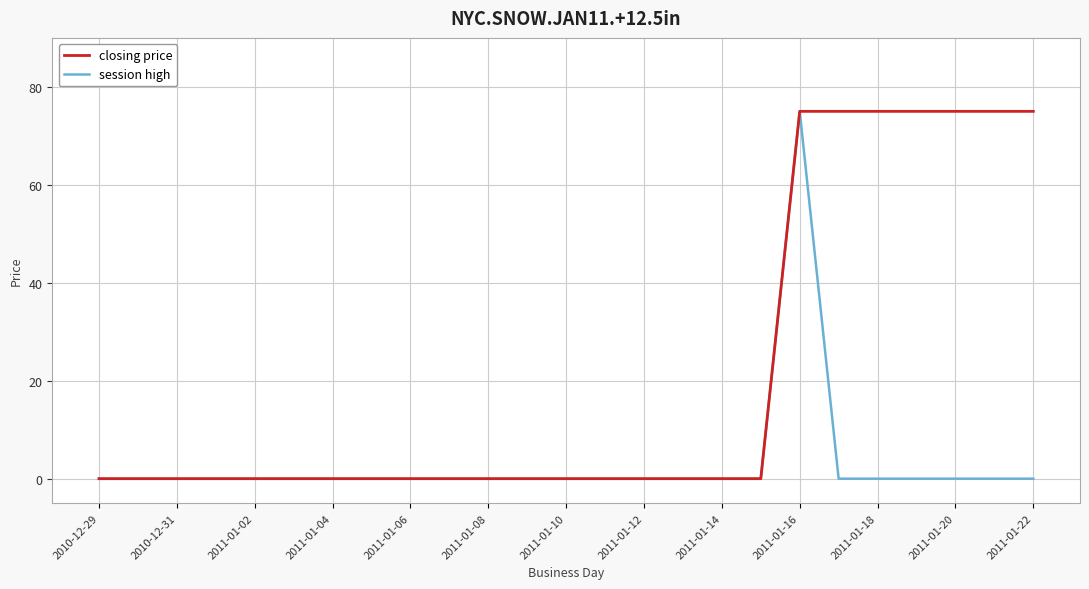

Count the number of data series in this chart.

2